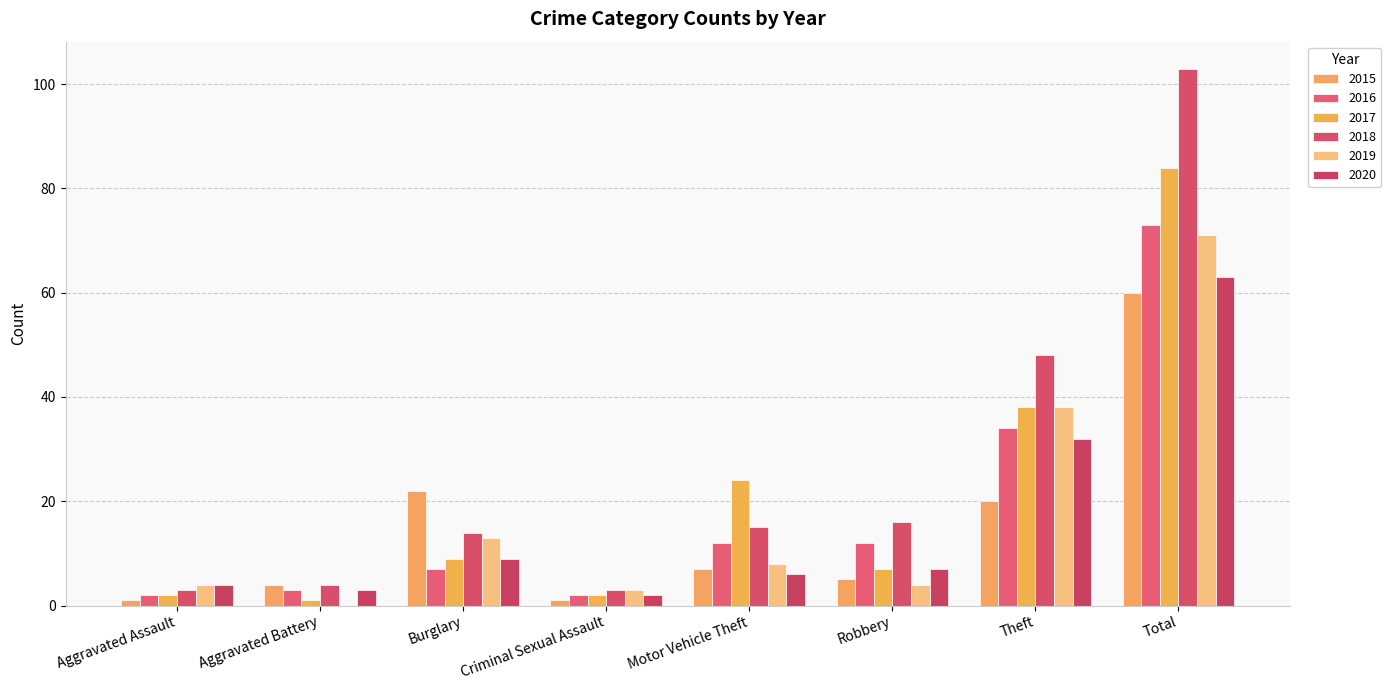

What is the spread (max minus min) of values at Aggravated Battery?

4